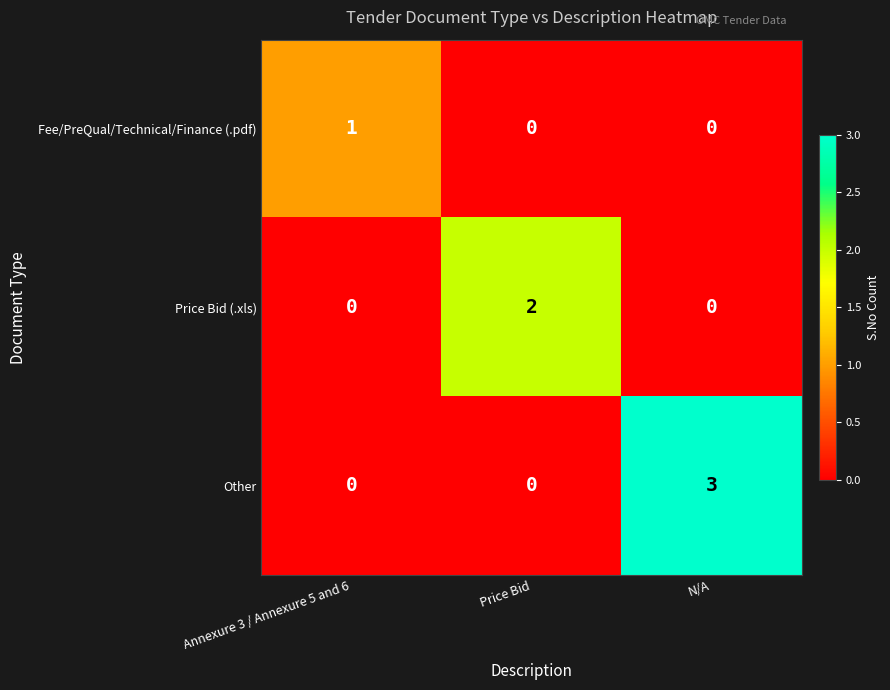

Reading left to right, what are all the values shown in this chart?

Fee/PreQual/Technical/Finance (.pdf): Annexure 3 / Annexure 5 and 6=1	Price Bid=0	N/A=0
Price Bid (.xls): Annexure 3 / Annexure 5 and 6=0	Price Bid=2	N/A=0
Other: Annexure 3 / Annexure 5 and 6=0	Price Bid=0	N/A=3